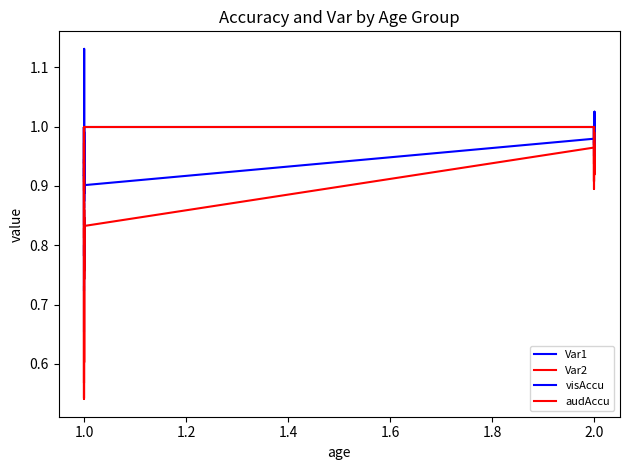

What is the average value of the Var1 series?

1.0